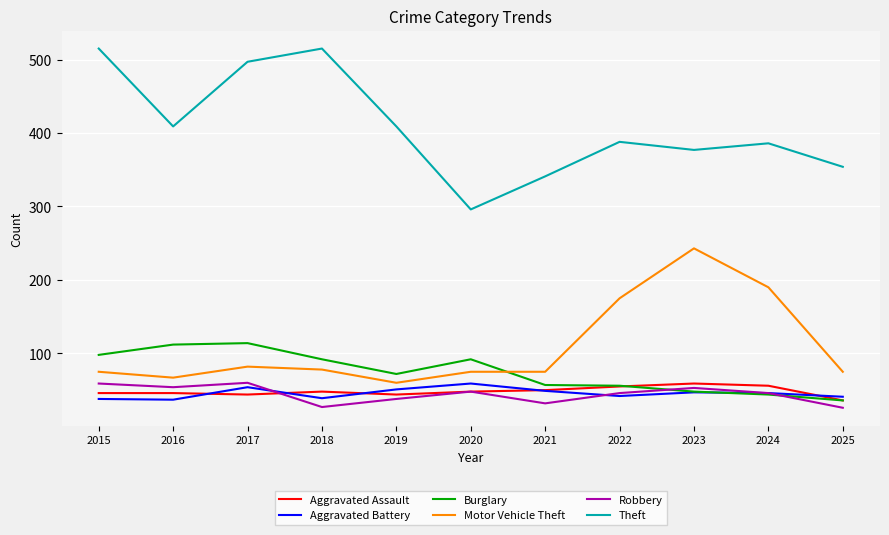

What is the maximum value shown in the chart?

515